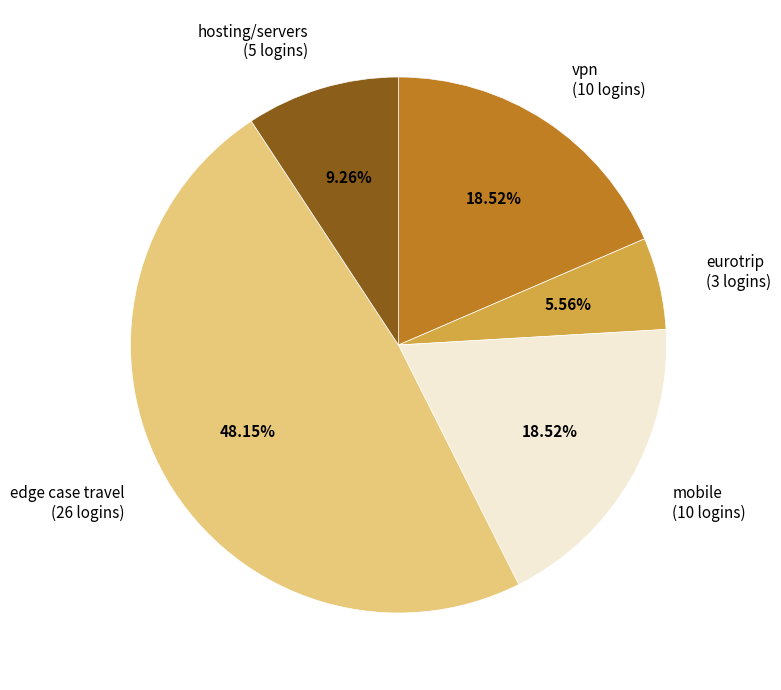

To the nearest percent, what is the average slice percentage?

20%